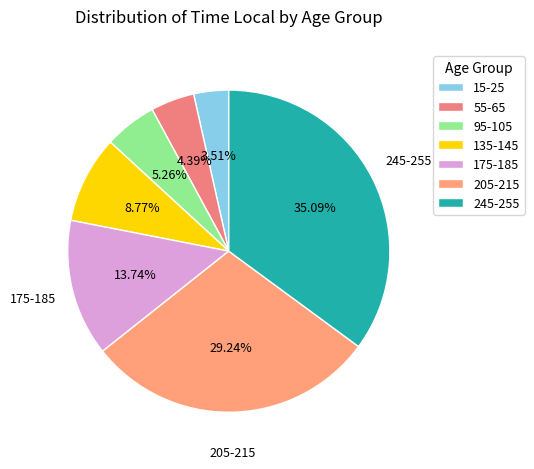

Count the number of slices in the pie.

7